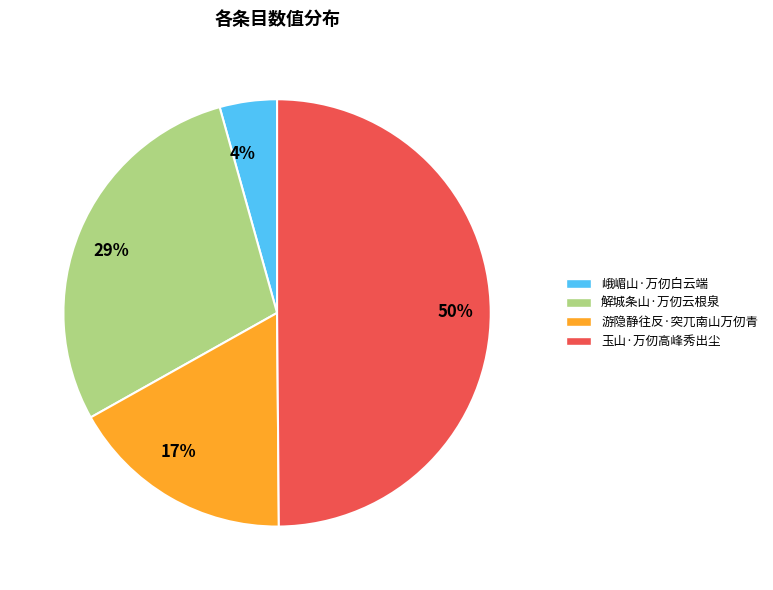

Which category has the smallest portion of the pie?

4%